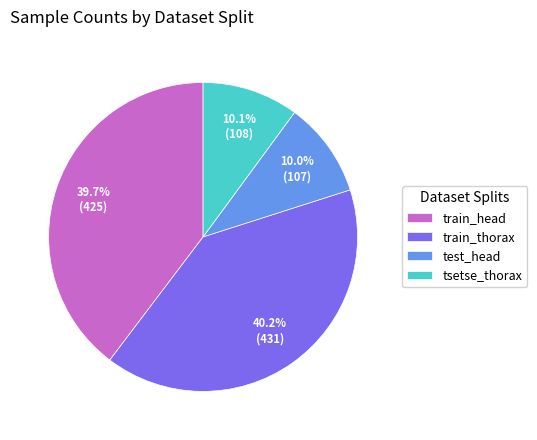

Is there a majority slice in this chart?

No